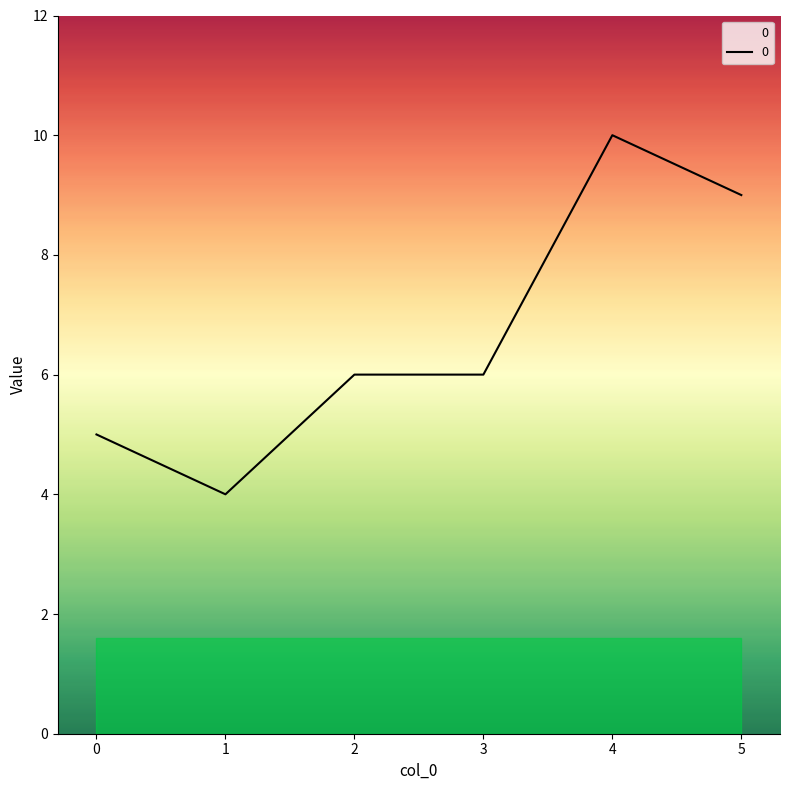

Which category has the highest value across all series?

4